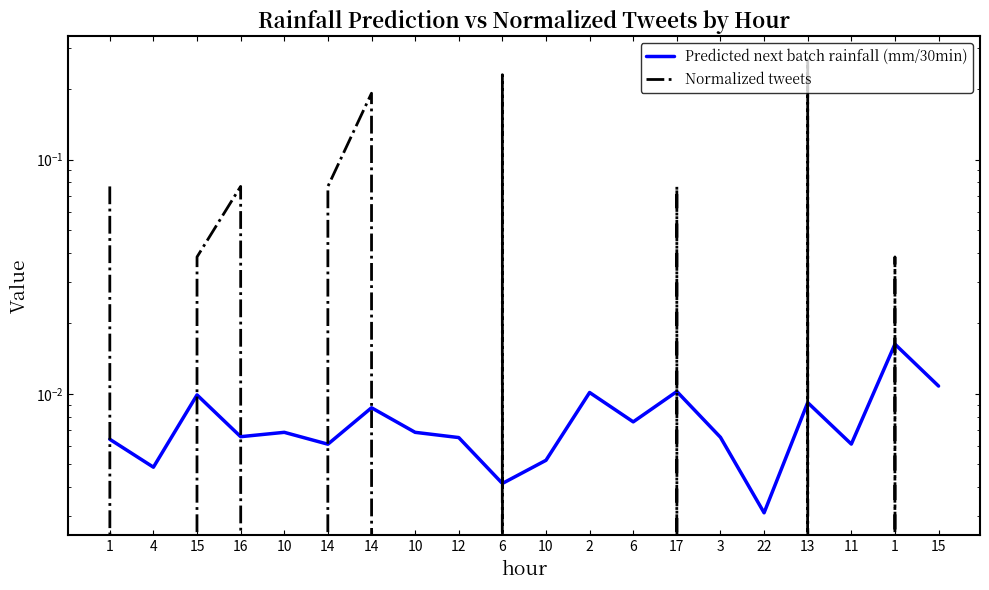

True or false: Normalized tweets and Predicted next batch rainfall (mm/30min) cross at least once.

True